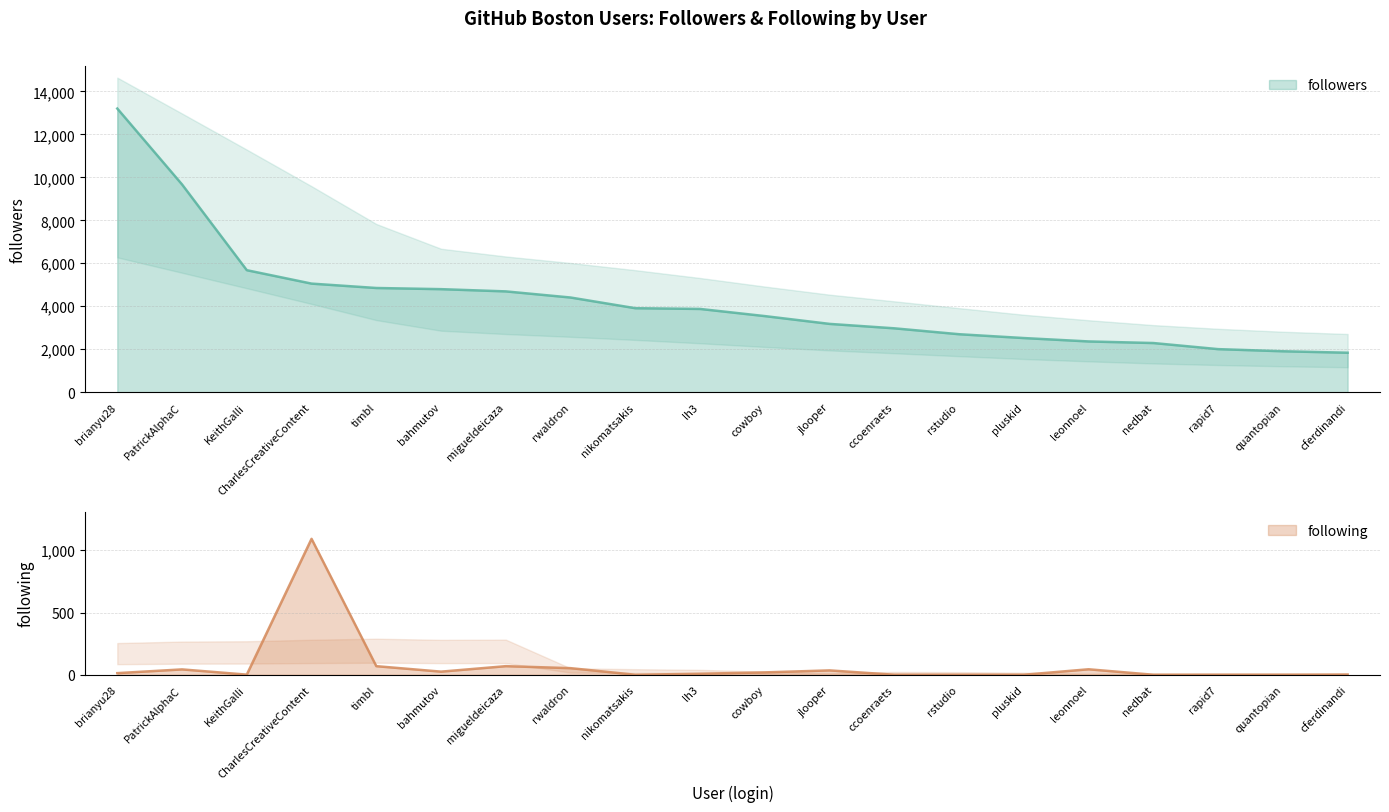

Reading right to left, what are all the values shown in this chart?

followers: cferdinandi=1837	quantopian=1905	rapid7=2004	nedbat=2288	leonnoel=2362	pluskid=2520	rstudio=2698	ccoenraets=2973	jlooper=3179	cowboy=3542	lh3=3875	nikomatsakis=3909	rwaldron=4407	migueldeicaza=4692	bahmutov=4796	timbl=4850	CharlesCreativeContent=5054	KeithGalli=5679	PatrickAlphaC=9670	brianyu28=13203
following: cferdinandi=2	quantopian=0	rapid7=0	nedbat=0	leonnoel=44	pluskid=0	rstudio=0	ccoenraets=0	jlooper=35	cowboy=19	lh3=8	nikomatsakis=0	rwaldron=53	migueldeicaza=69	bahmutov=25	timbl=69	CharlesCreativeContent=1092	KeithGalli=1	PatrickAlphaC=43	brianyu28=13